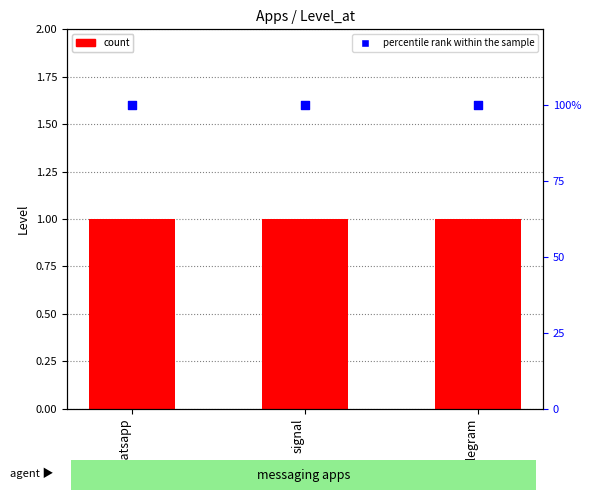

At how many categories does at least one series exceed 72?

3